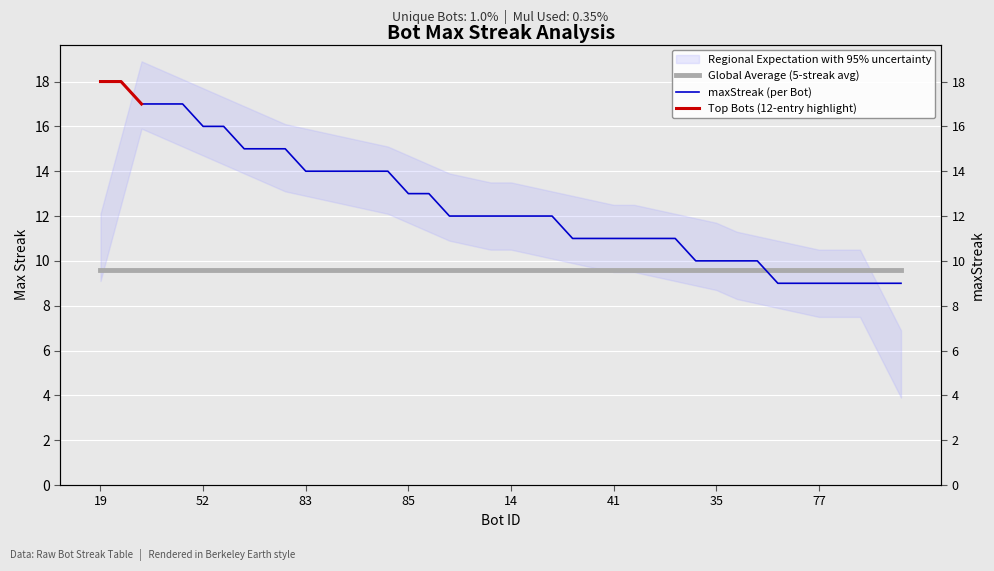

How many values exceed 12?

17